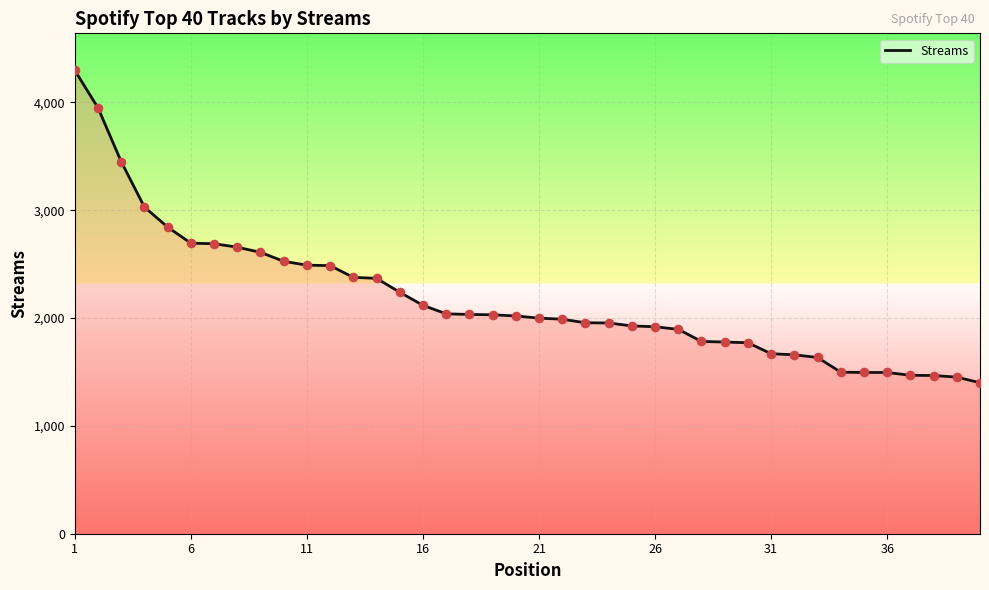

What is the minimum value shown in the chart?

1400